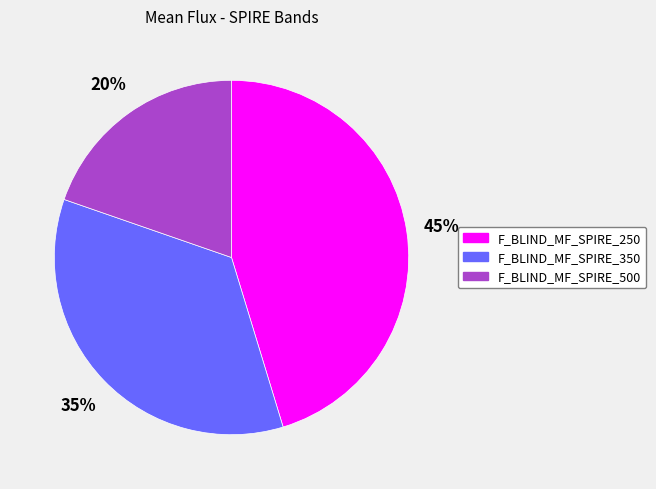

How many slices are in this pie chart?

3